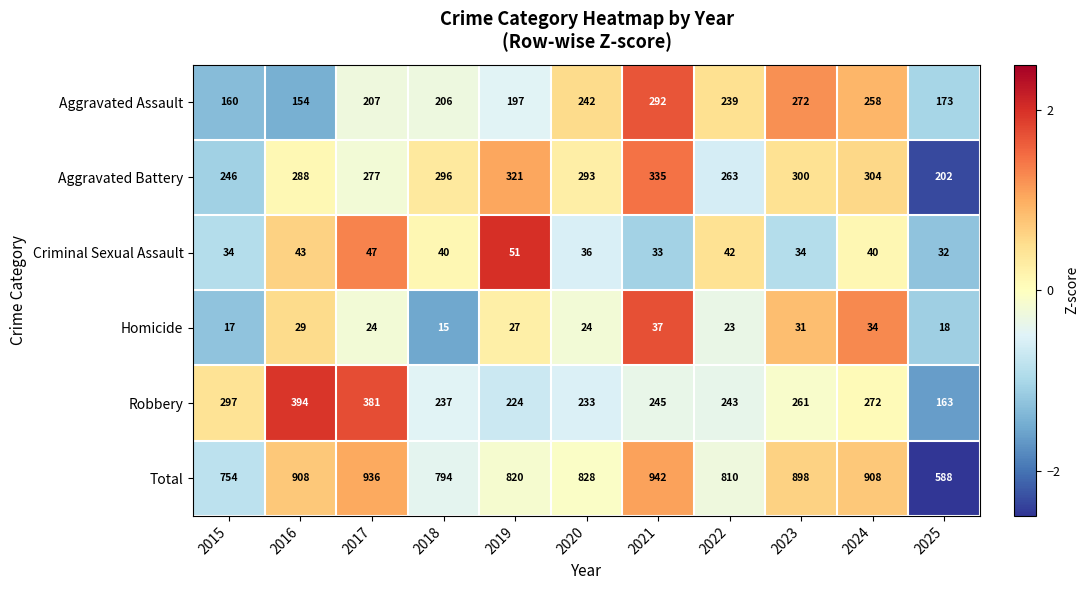

Which series has the largest total across all categories?

Total